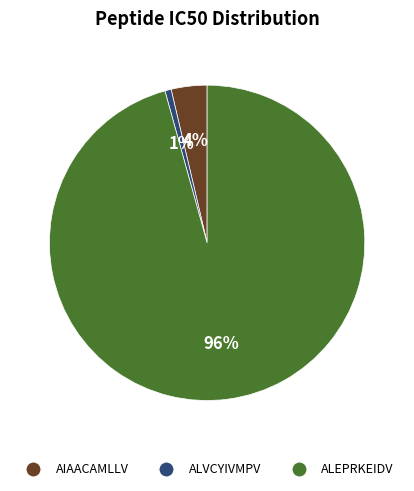

To the nearest percent, what portion does AIAACAMLLV represent?

4%